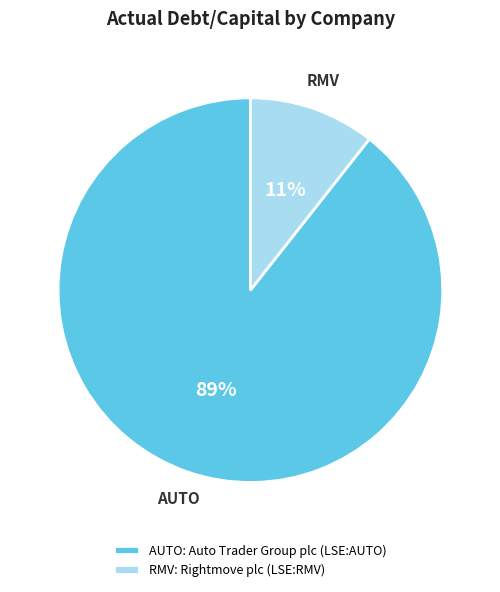

To the nearest percent, what is the average slice percentage?

50%